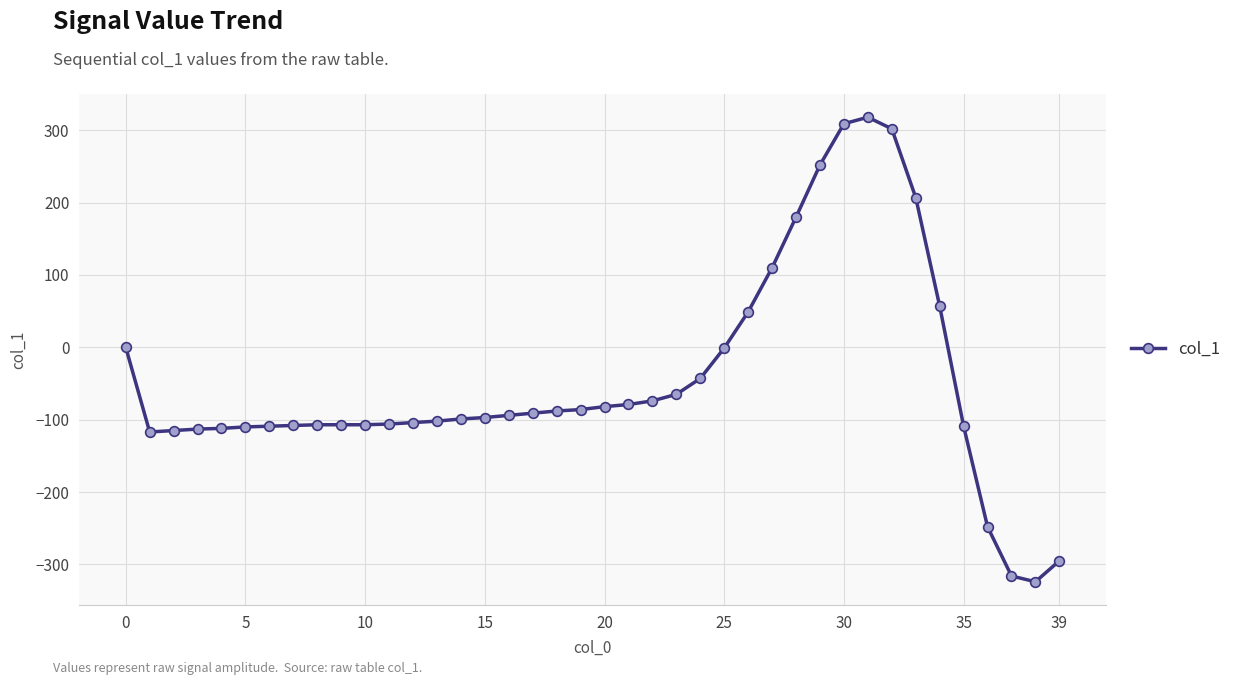

How many lines are shown in the chart?

1